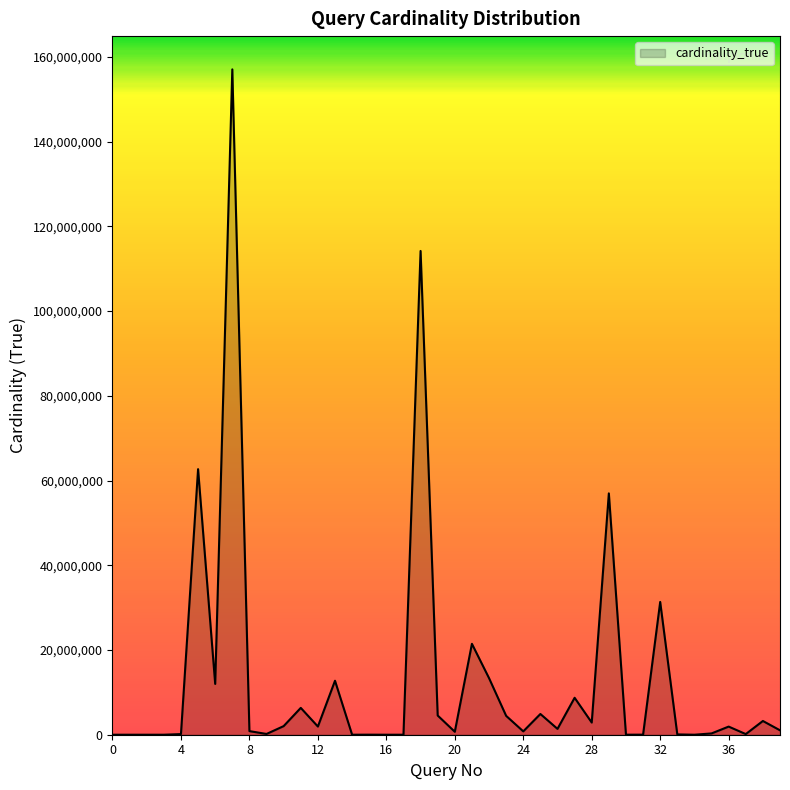

What is the sum of all values?

528344818